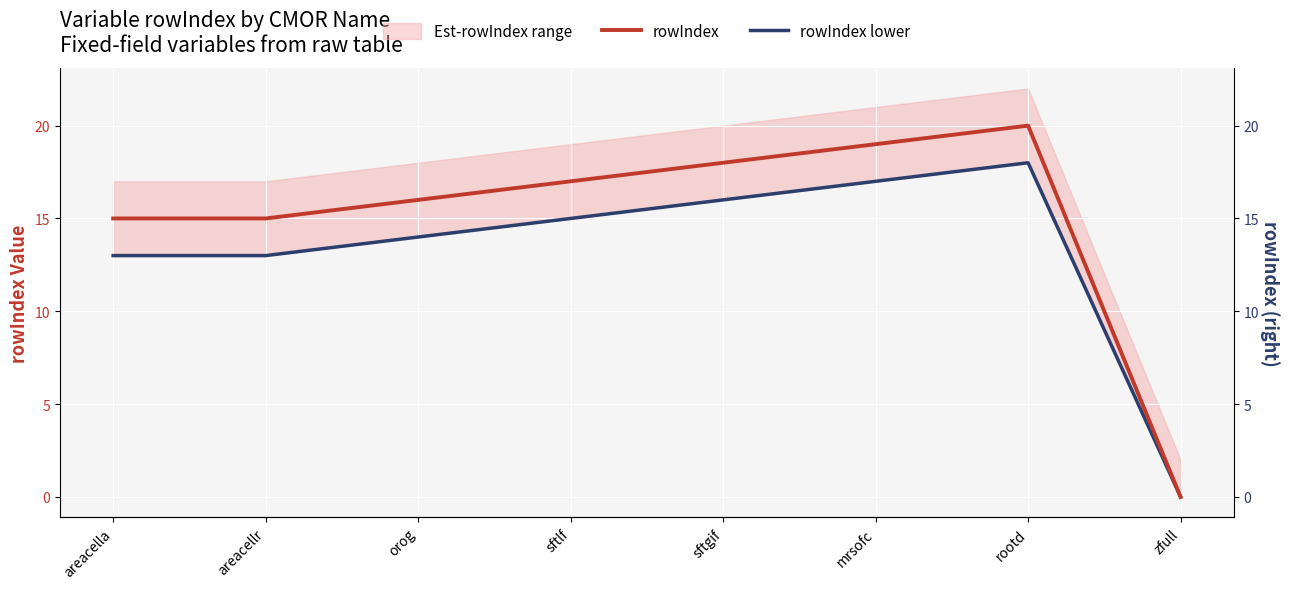

What is the value of the rowIndex lower point at the 2nd from the left?

13